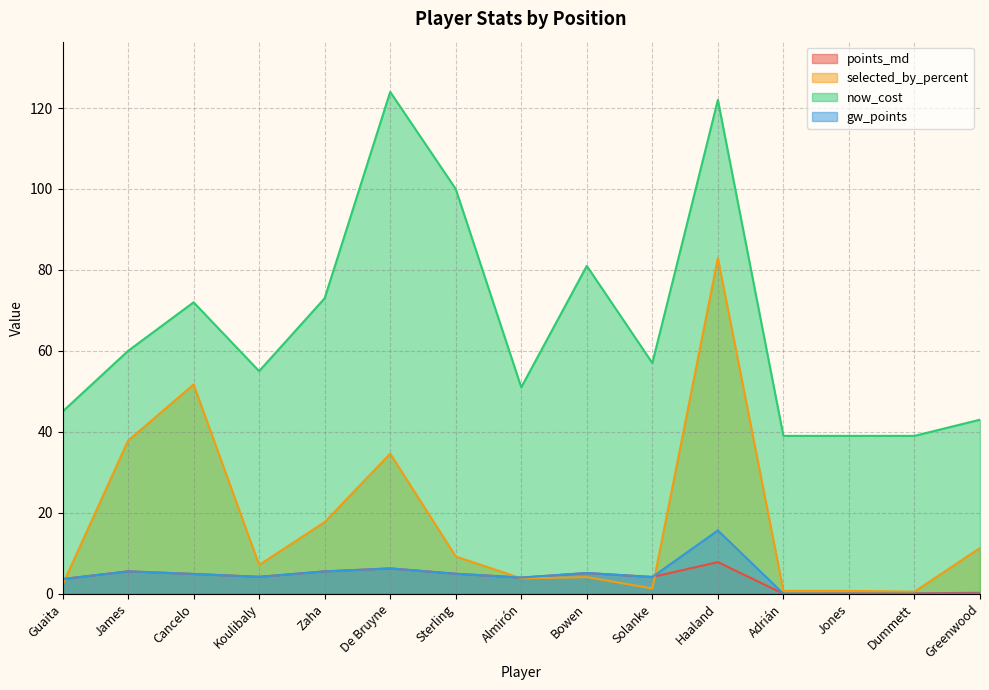

Reading left to right, what are all the values shown in this chart?

points_md: 3.6	5.5	4.9	4.2	5.5	6.3	4.9	4.0	5.1	4.1	7.8	0.0	0.1	0.1	0.2
selected_by_percent: 2.2	37.8	51.7	7.1	17.7	34.6	9.2	3.8	4.1	1.3	82.9	0.7	0.7	0.5	11.3
now_cost: 45.0	60.0	72.0	55.0	73.0	124.0	100.0	51.0	81.0	57.0	122.0	39.0	39.0	39.0	43.0
gw_points: 3.6	5.5	4.9	4.2	5.5	6.3	4.9	4.0	5.1	4.1	15.6	0.0	0.0	0.0	0.0